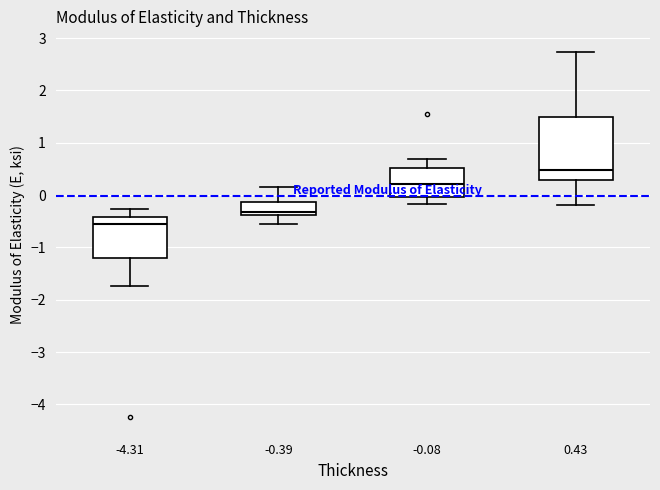

Which box's median line is the lowest?

-4.31